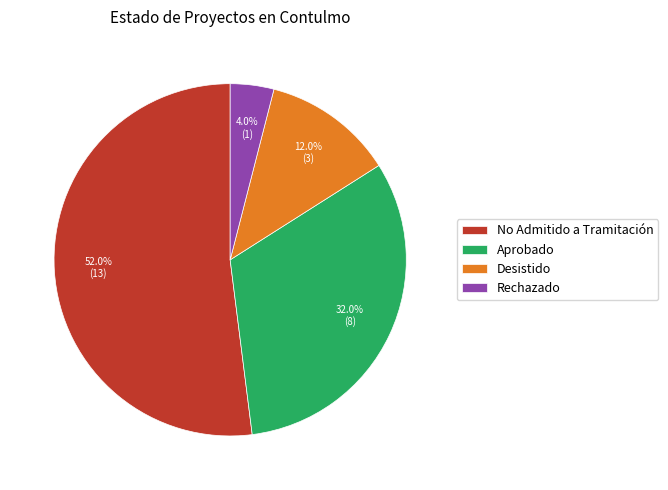

To the nearest percent, what is the combined percentage of Desistido and Aprobado?

44%